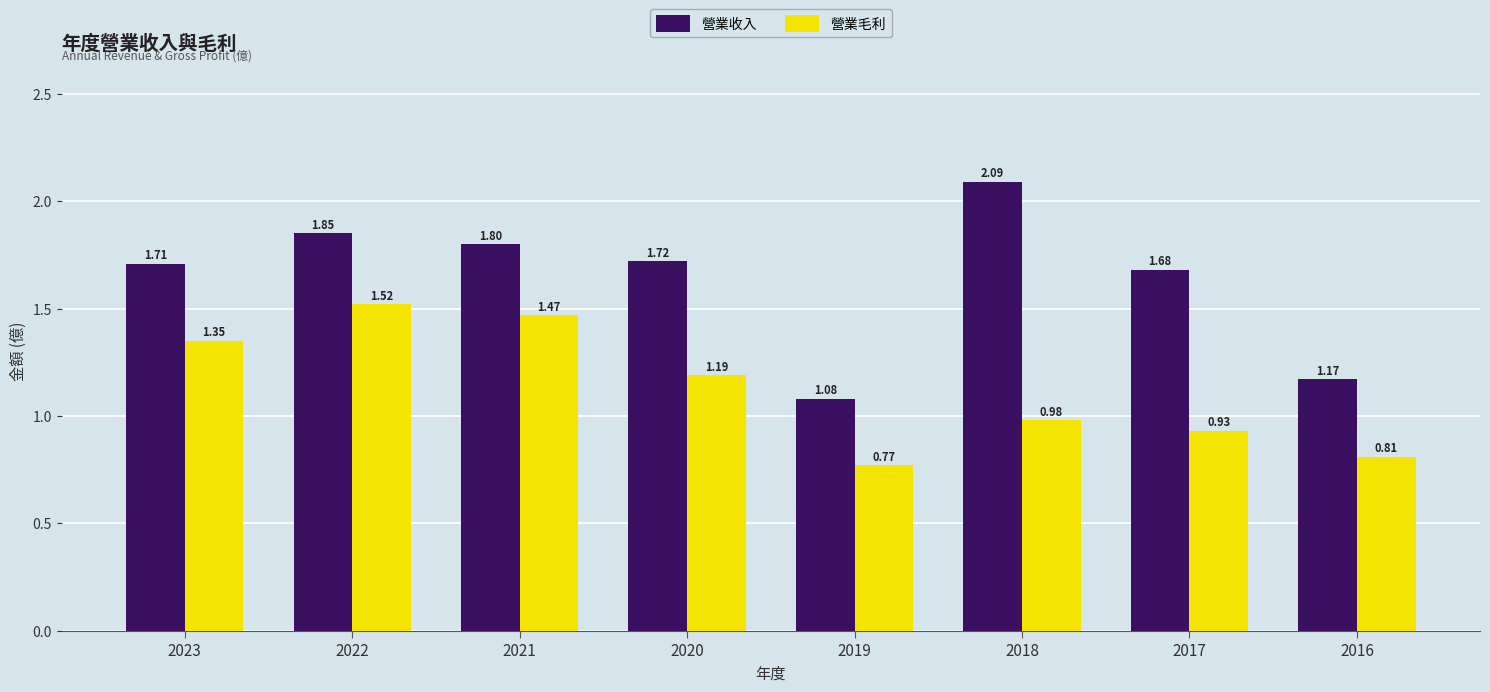

What is the sum of the 營業毛利 values at 2023 and 2016?

2.2